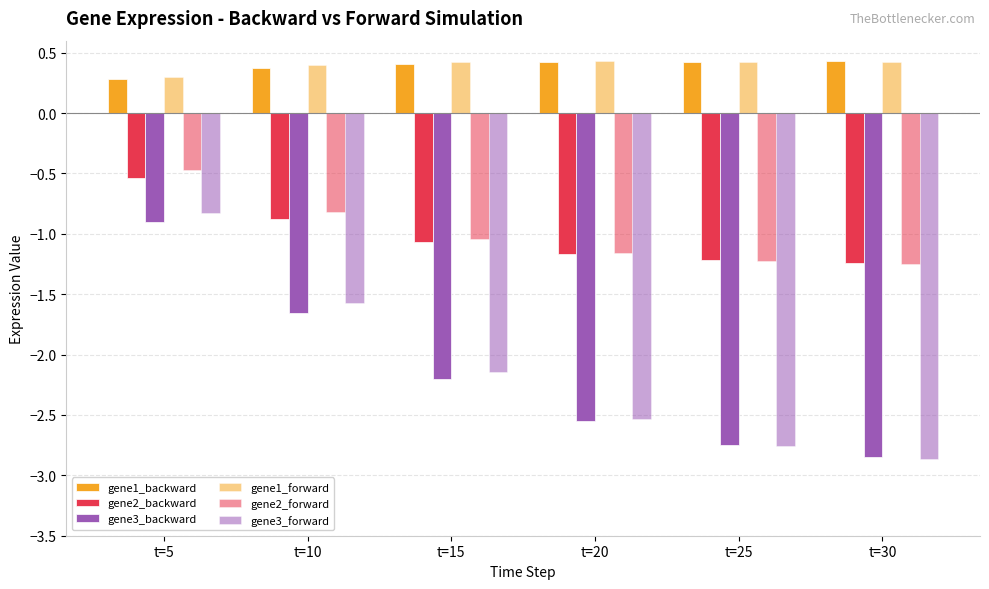

Does the chart contain stacked bars?

No